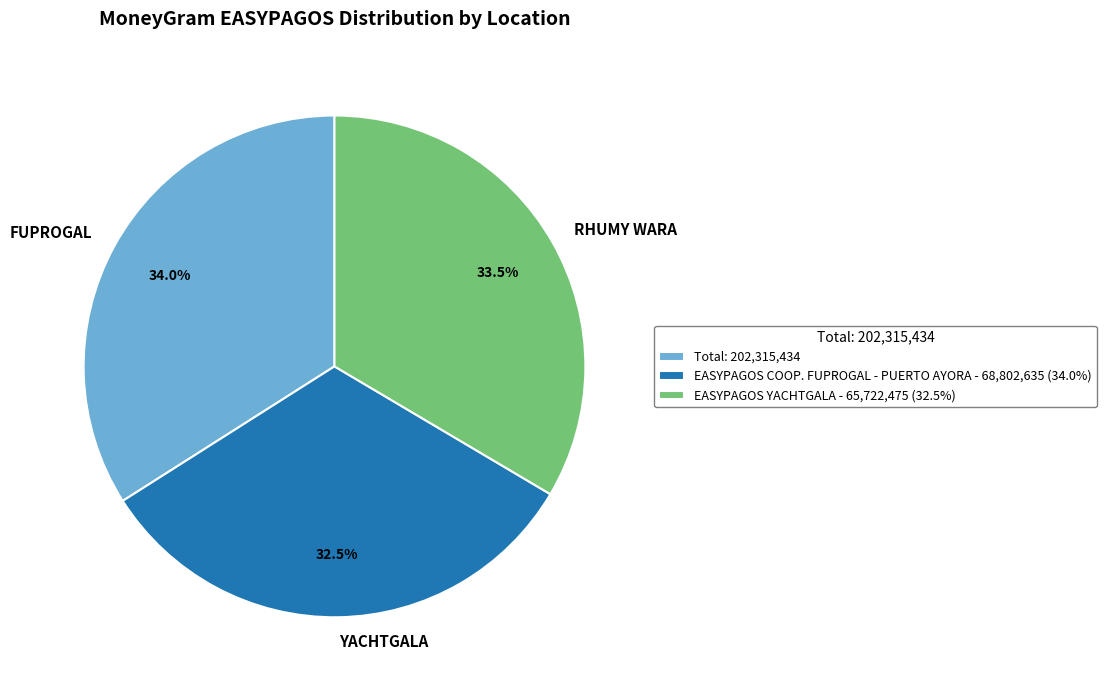

Is YACHTGALA the majority of the pie?

No